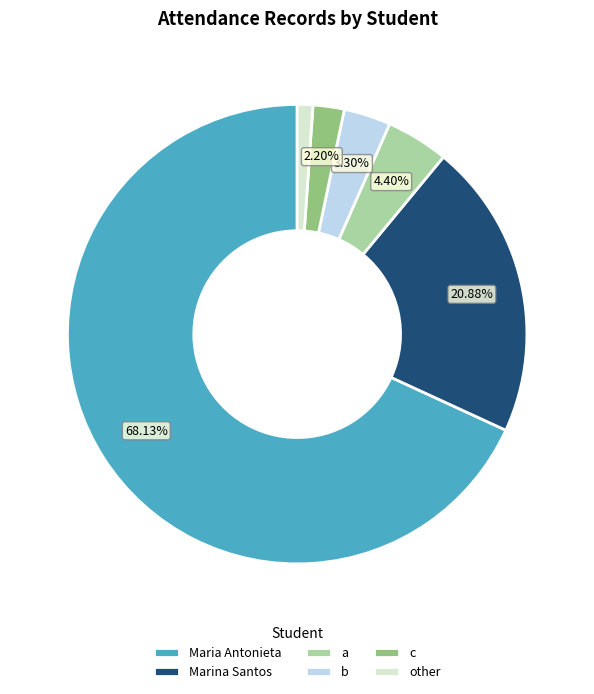

True or false: Marina Santos accounts for 21% of the total.

True